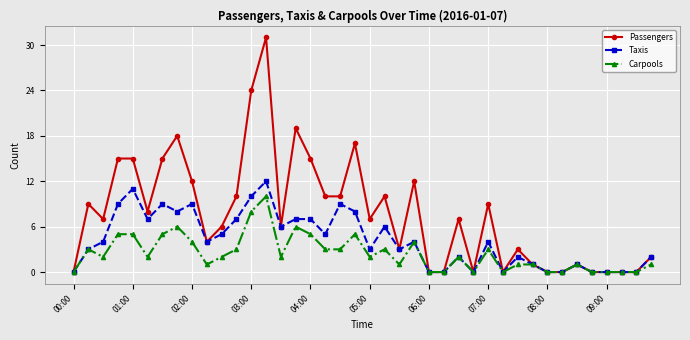

True or false: Carpools has more than 0 interior local peaks.

True